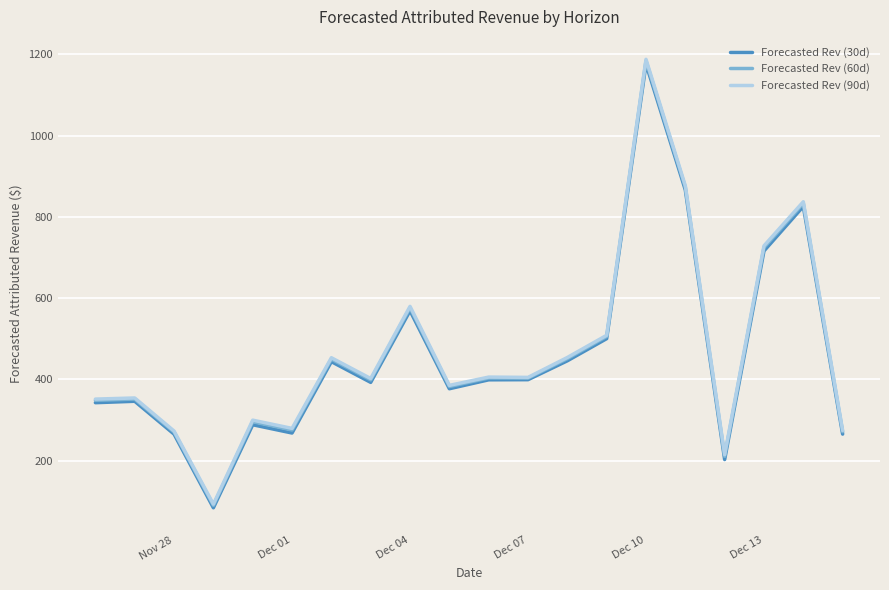

True or false: Forecasted Rev (60d) and Forecasted Rev (90d) intersect in this chart.

False